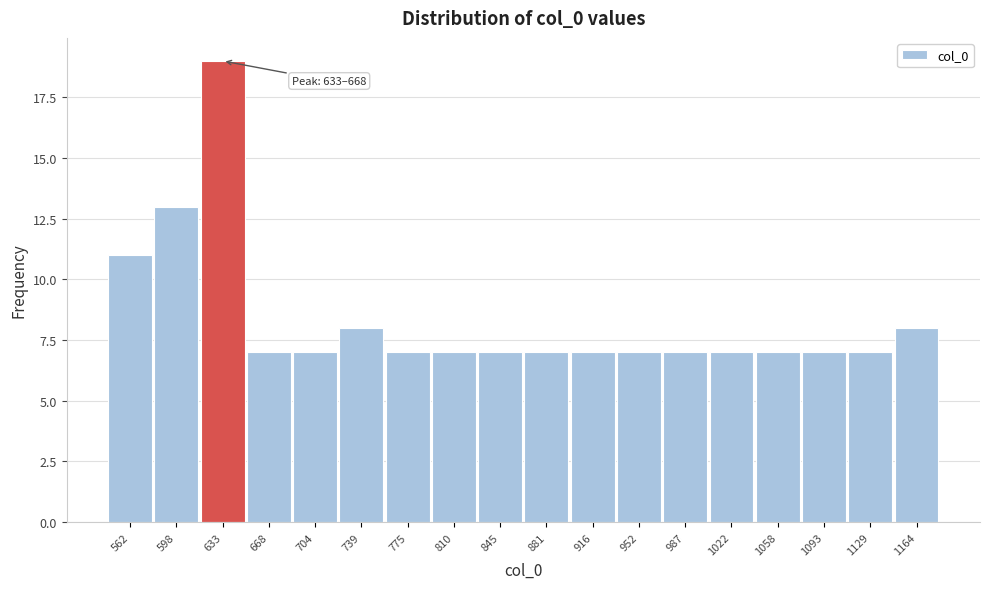

Reading left to right, extract all data points from this chart.

562=11	598=13	633=19	668=7	704=7	739=8	775=7	810=7	845=7	881=7	916=7	952=7	987=7	1022=7	1058=7	1093=7	1129=7	1164=8